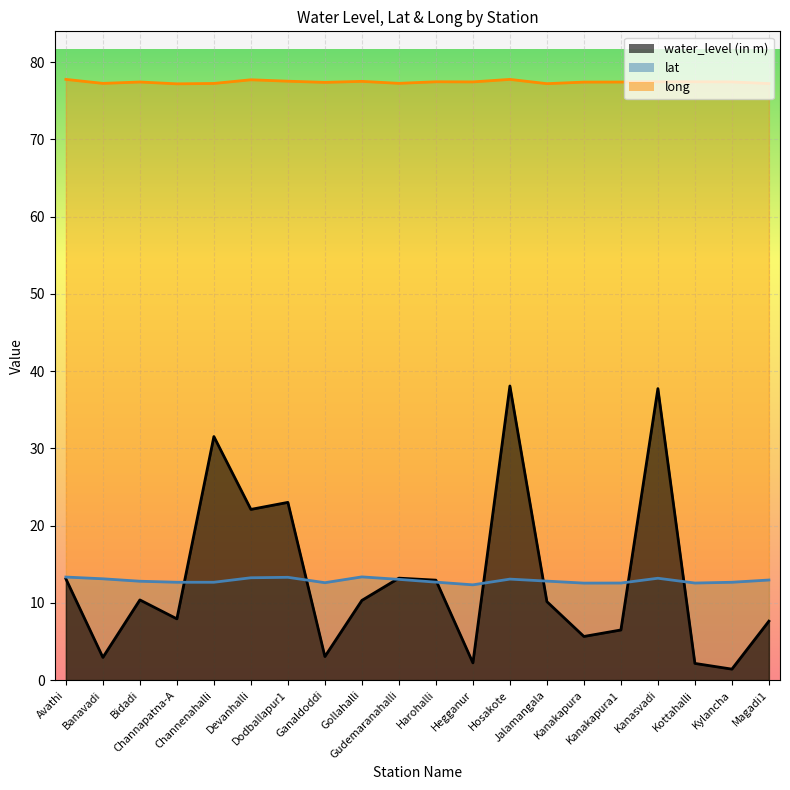

List the labels in order of long value, smallest first.

Channapatna-A, Jalamangala, Magadi1, Channenahalli, Banavadi, Gudemaranahalli, Ganaldoddi, Kanakapura, Kanakapura1, Bidadi, Hegganur, Kylancha, Harohalli, Kottahalli, Kanasvadi, Gollahalli, Dodballapur1, Devanhalli, Avathi, Hosakote